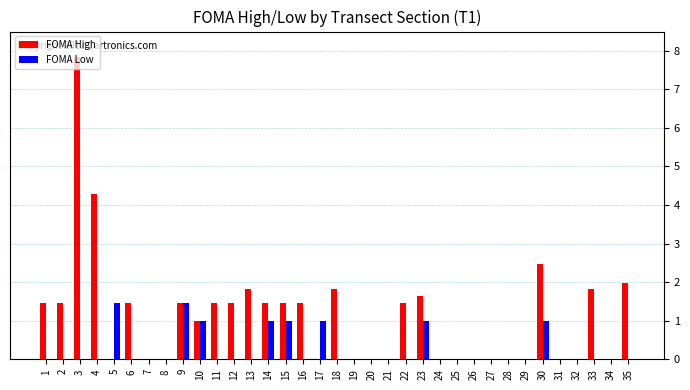

How many groups of bars are there?

35